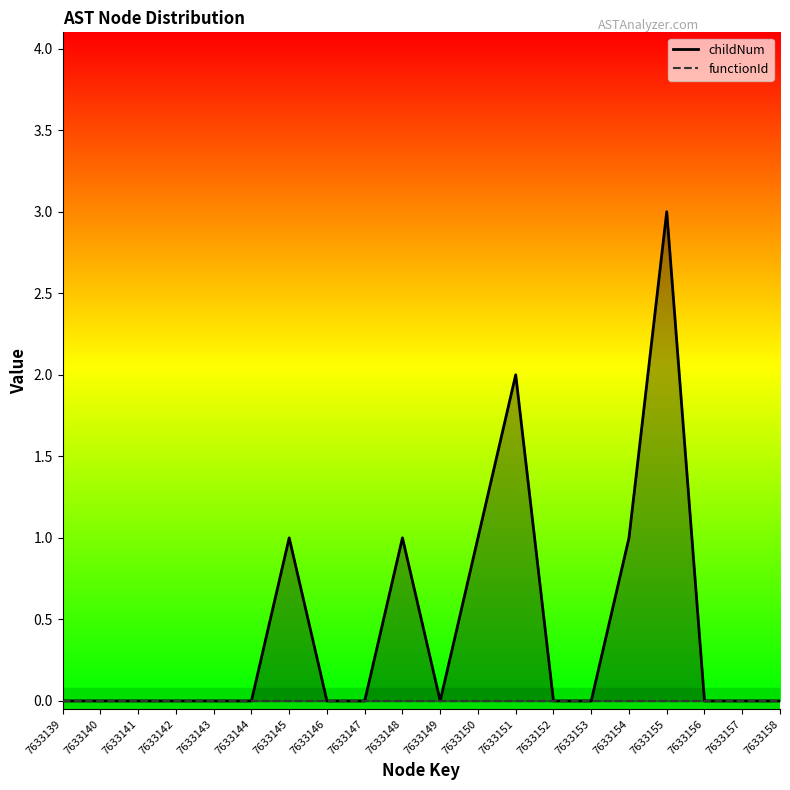

Which label corresponds to the smallest value in the chart?

7633139